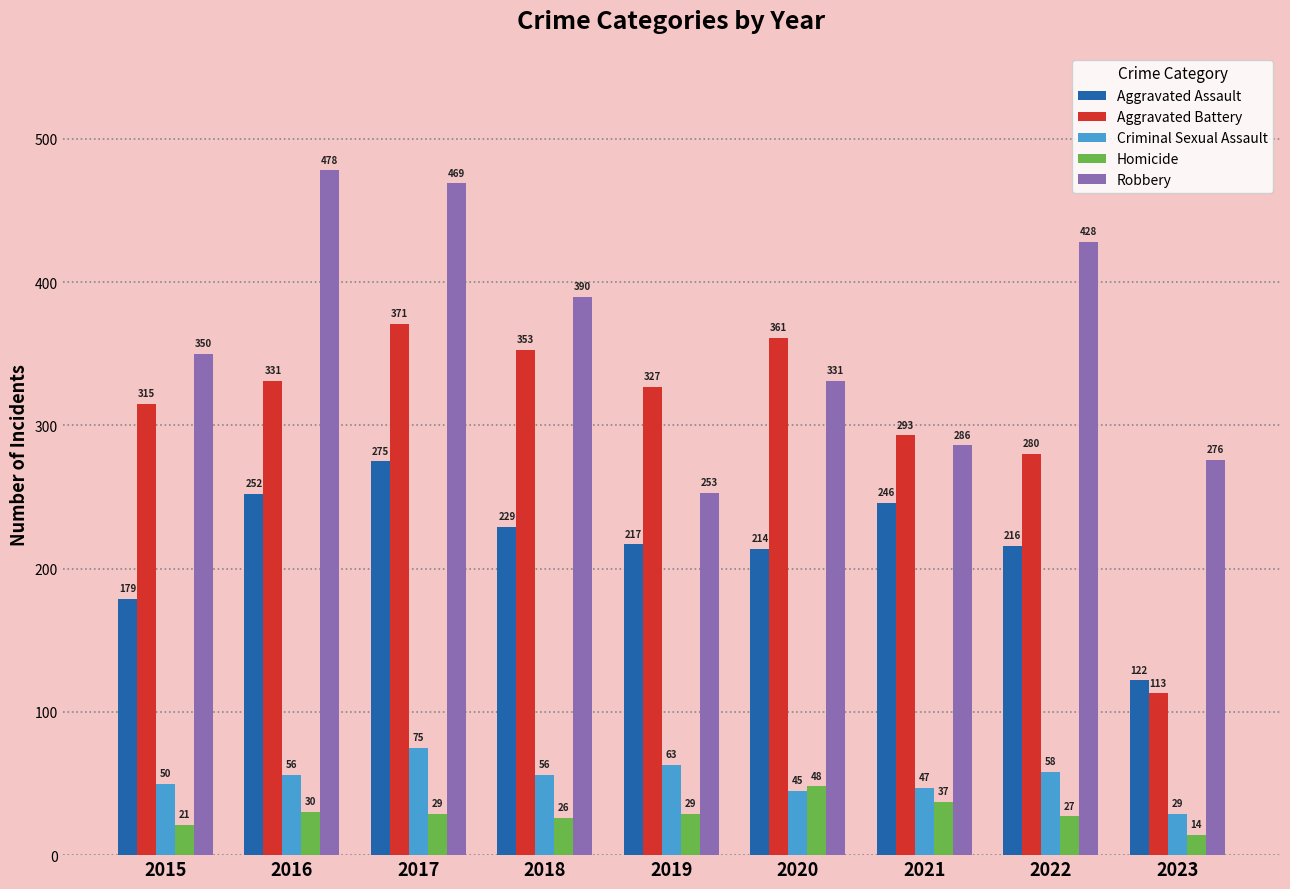

Between 2019 and 2021, which series saw the biggest shift?

Aggravated Battery